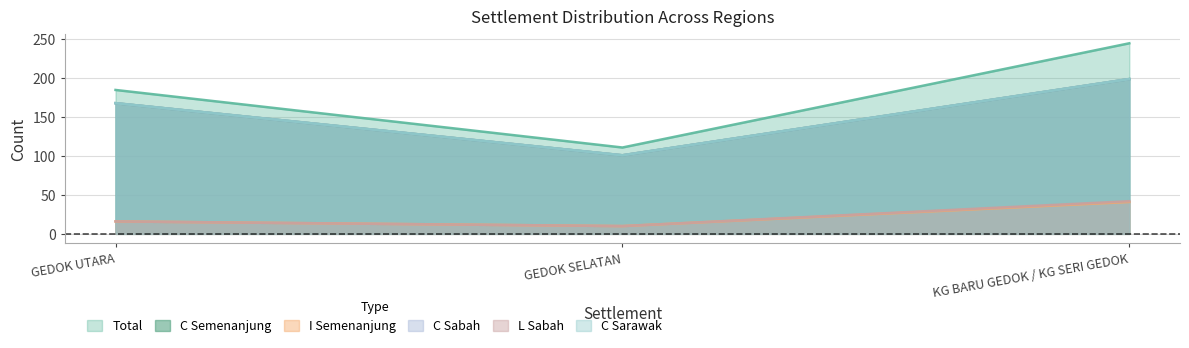

What position from the right is GEDOK SELATAN?

2